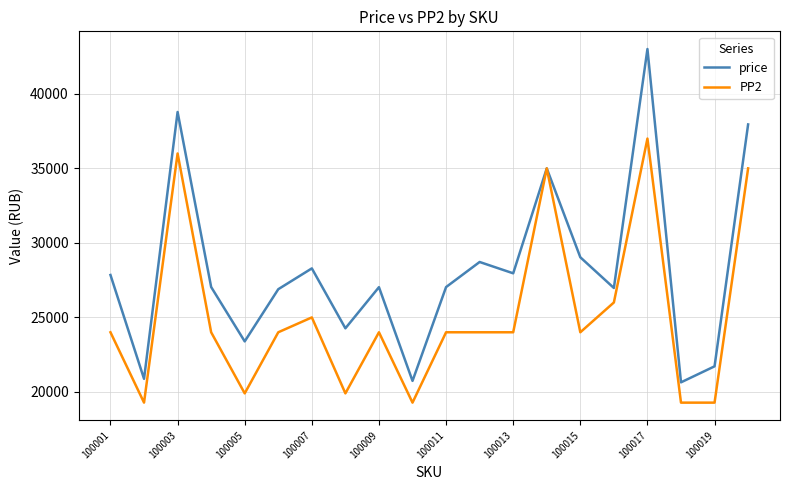

What is the maximum value shown in the chart?

43010